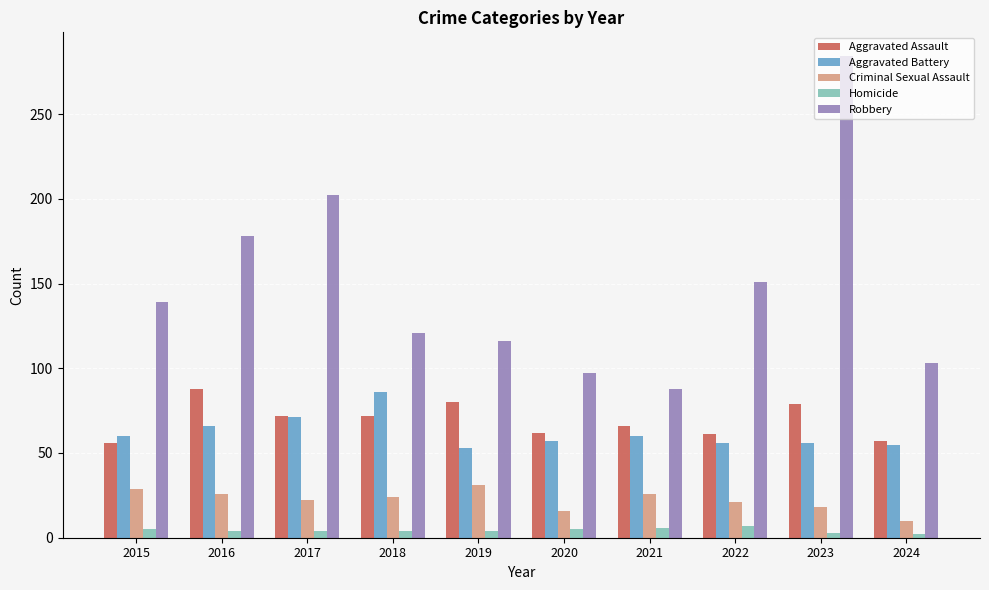

Rank the series at 2023 from lowest to highest value.

Homicide, Criminal Sexual Assault, Aggravated Battery, Aggravated Assault, Robbery